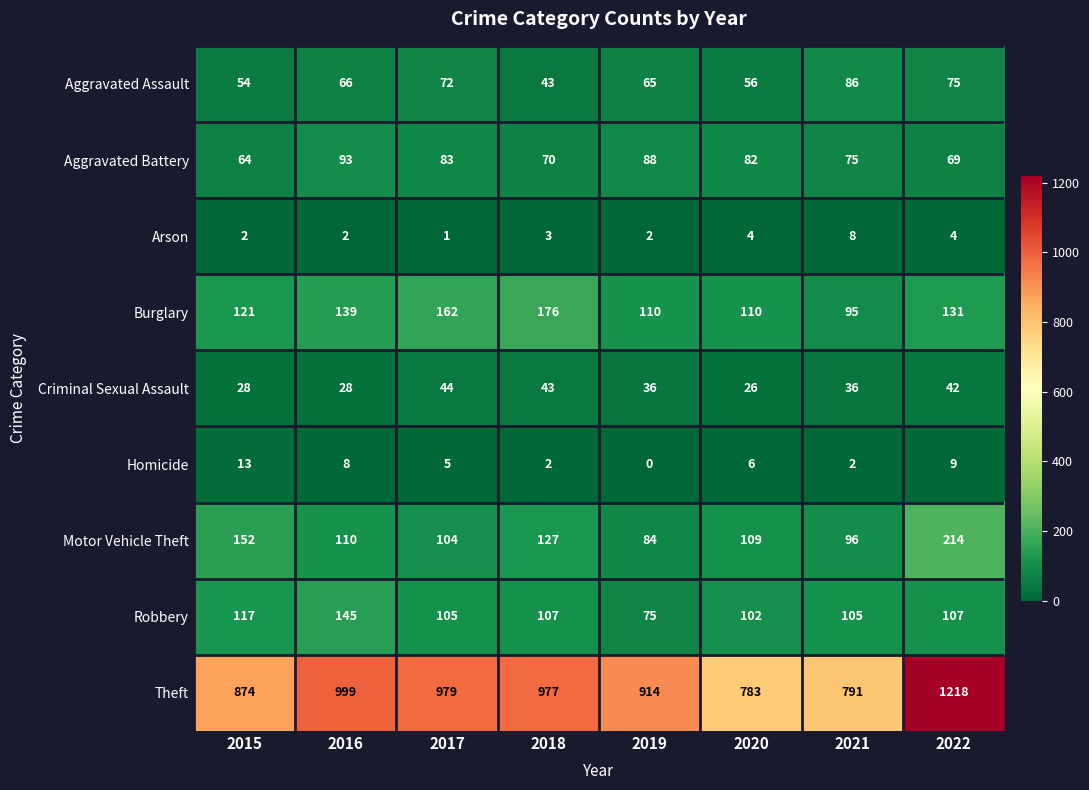

True or false: Motor Vehicle Theft has a value of 70 at 2016.

False